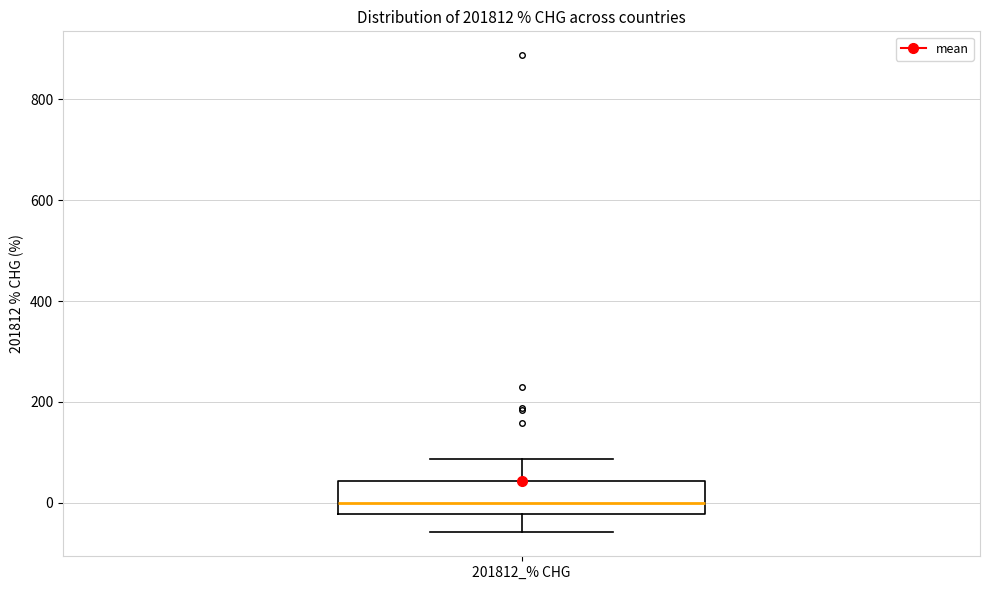

Transcribe this box plot: give where the median line is, the range the box spans, and where the two whiskers end, as read against the y-axis. The values are not printed on the chart, so give them approximately, as read against the axis.

median 0, box -20 to 40, whiskers -60 to 80